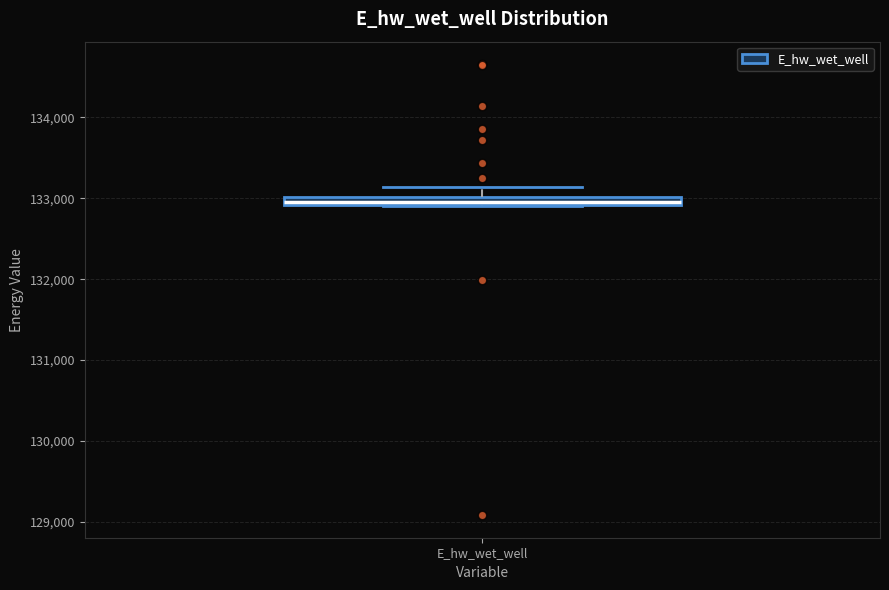

Where is the lower edge of the box for E_hw_wet_well on the y-axis? The values are not printed on the chart, so give them approximately, as read against the axis.

132900